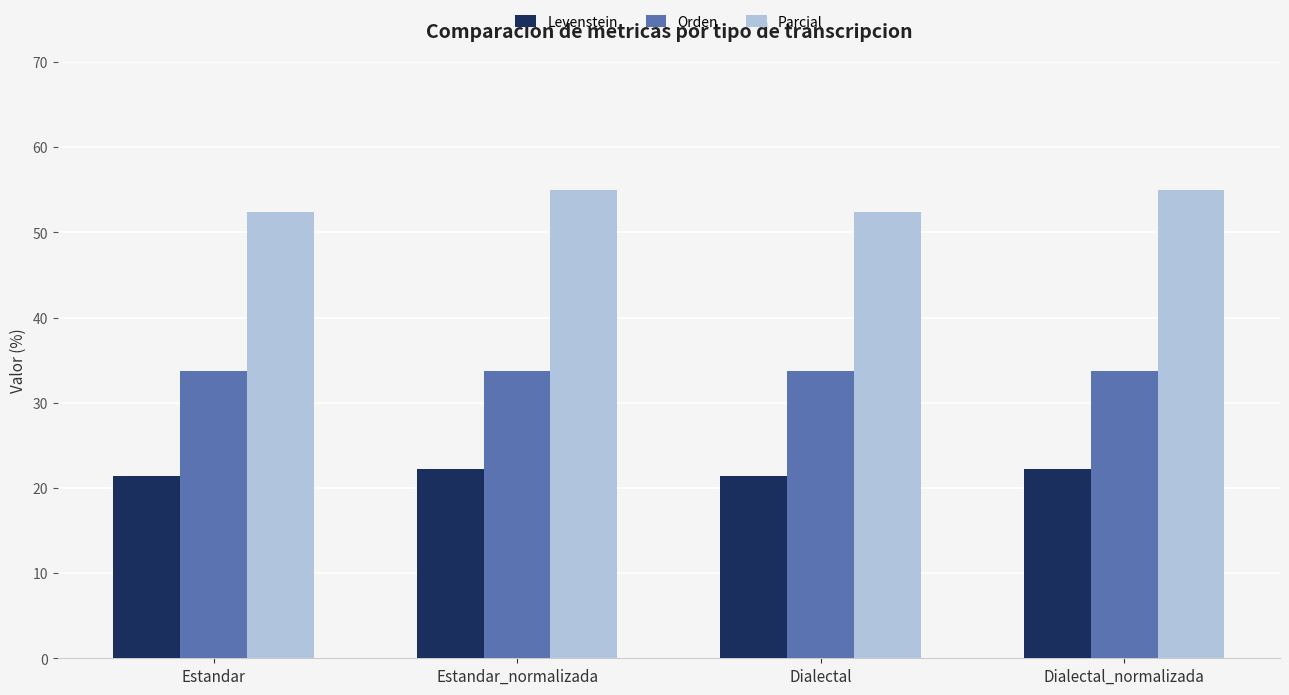

What is the maximum value for Orden?

33.8